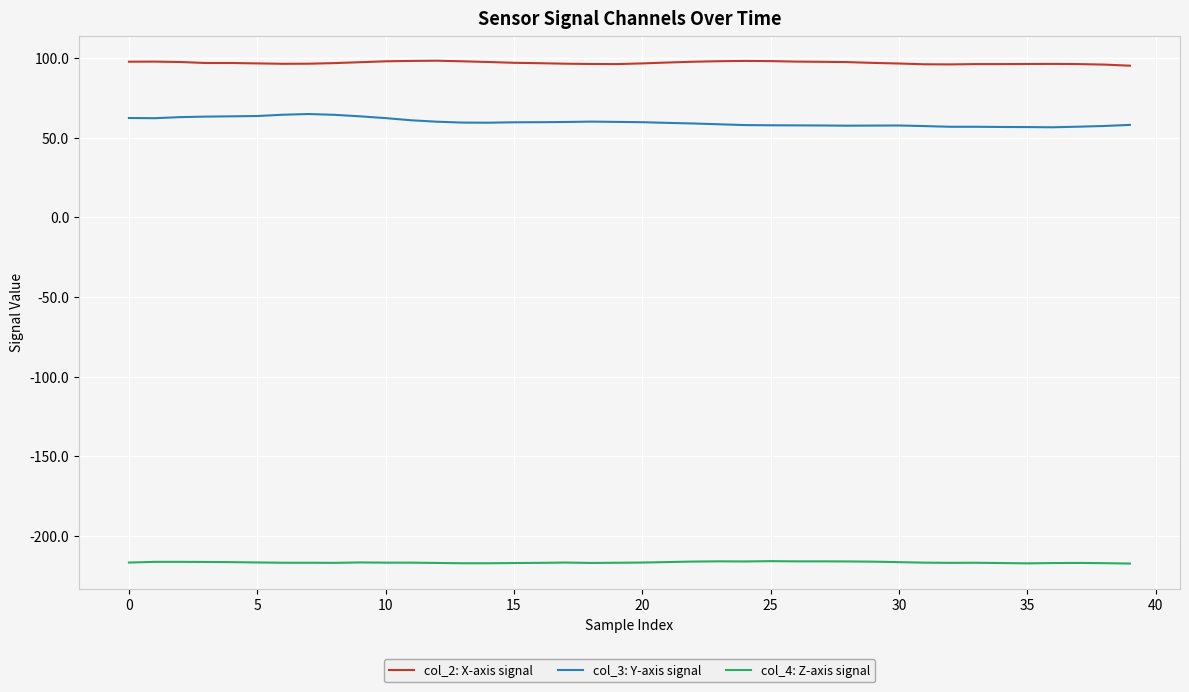

What is the maximum value for col_2: X-axis signal?

98.2